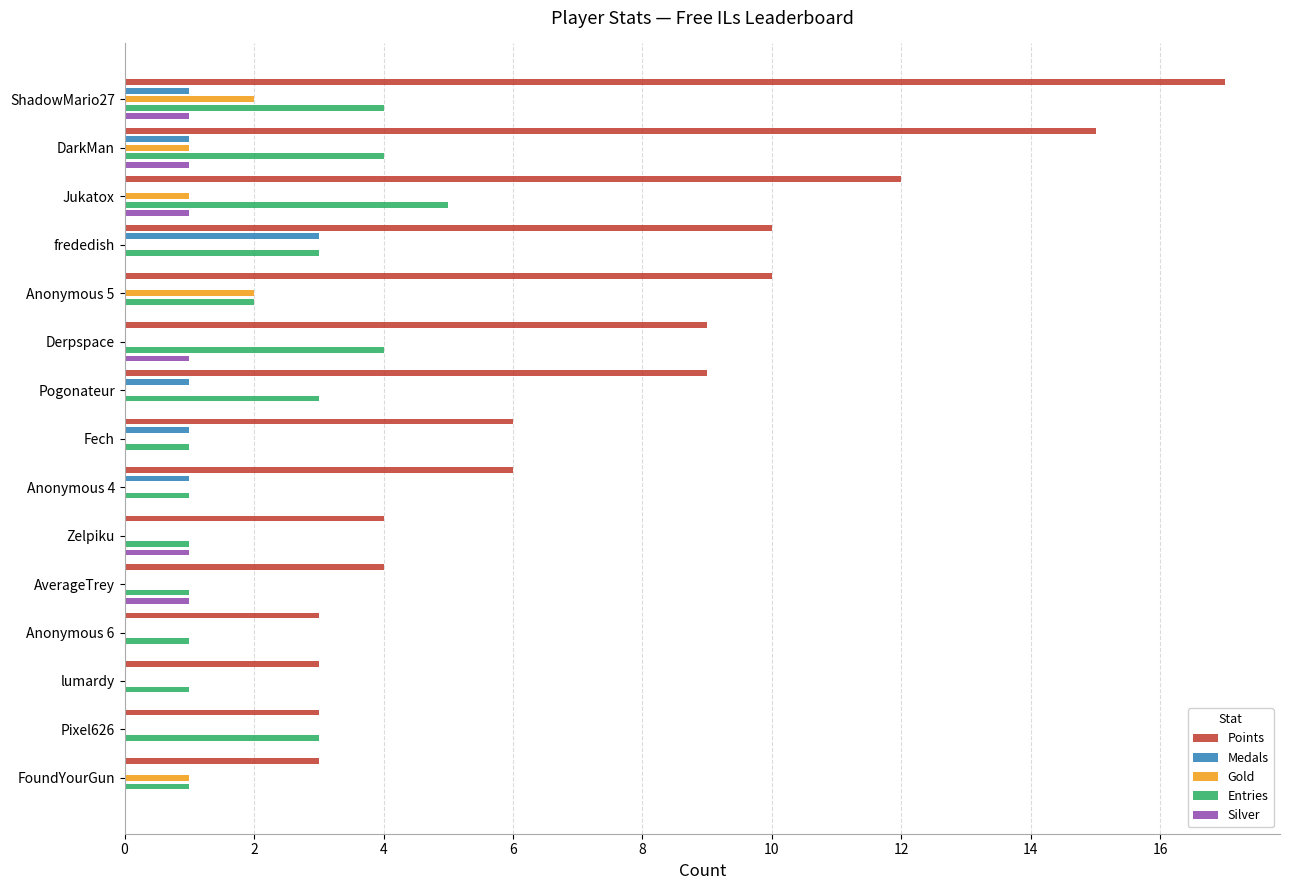

Are the bars grouped side by side (vs. stacked)?

Yes